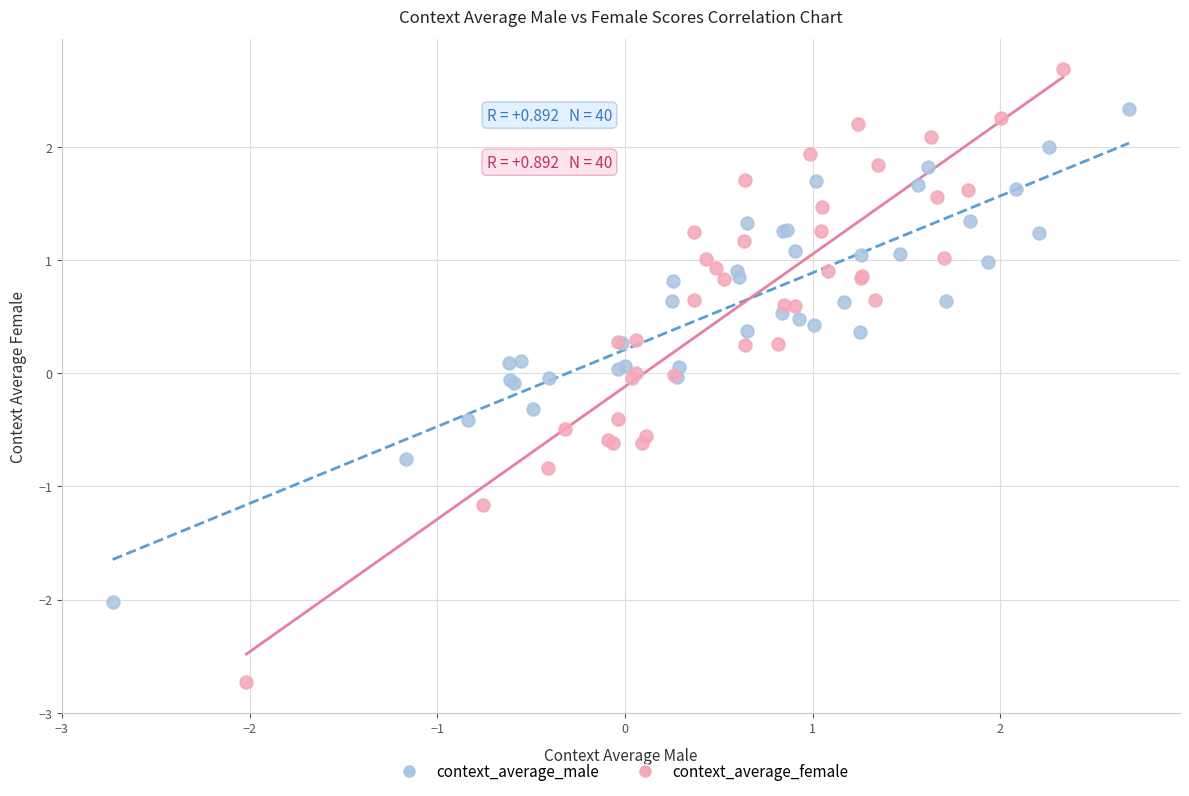

Which series contains the highest Y value?

context_average_female